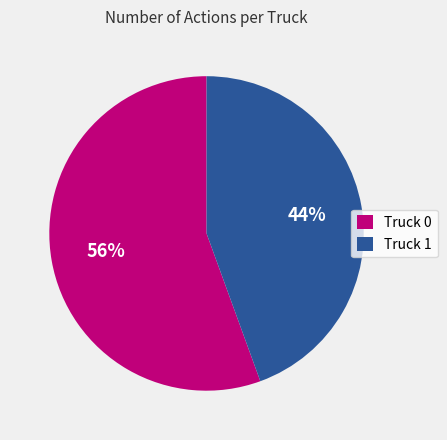

Which has a higher value, Truck 0 or Truck 1?

Truck 0